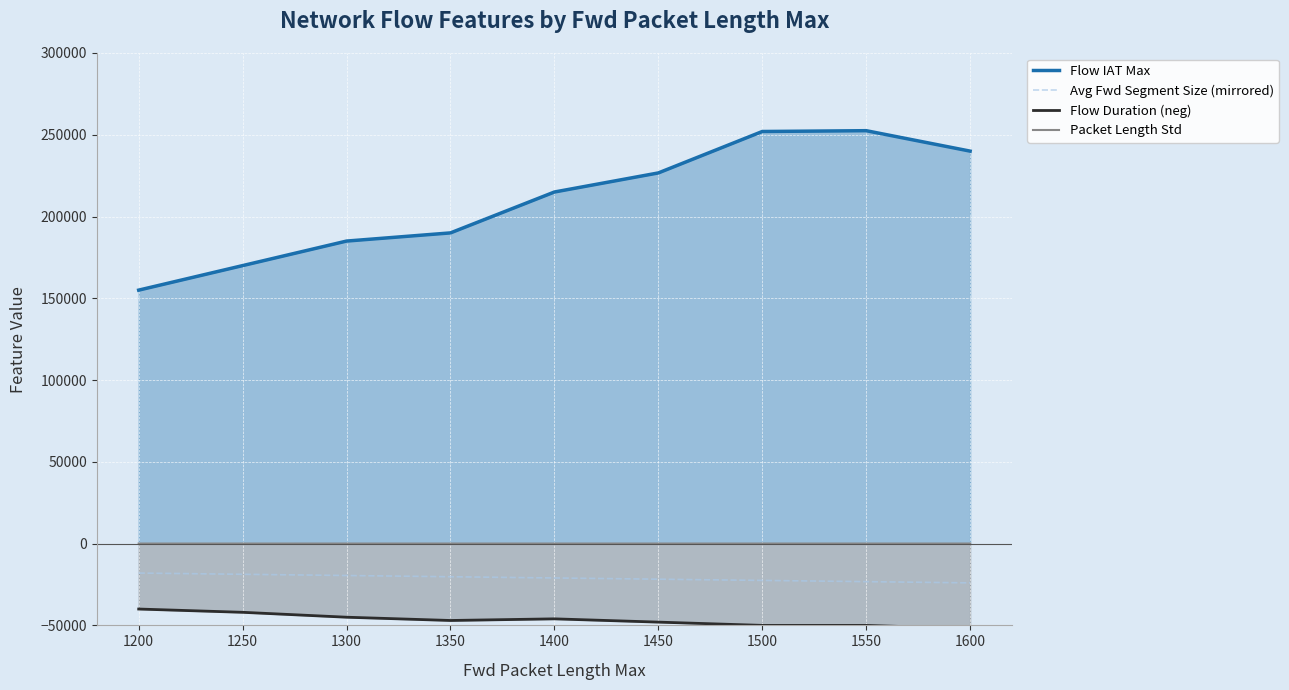

Read the Avg Fwd Segment Size (mirrored) value at 1550, to the nearest 100.

-23200